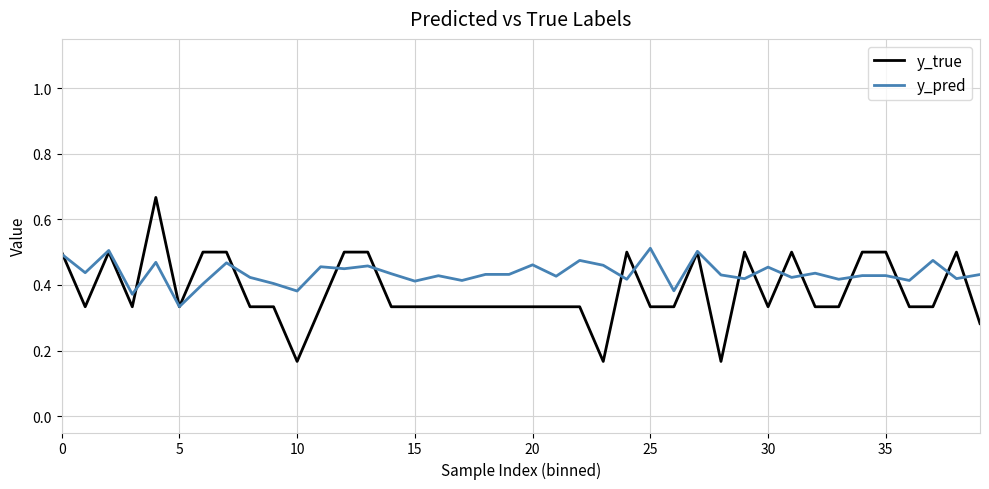

Rank the series by their maximum value, from highest to lowest.

y_true, y_pred